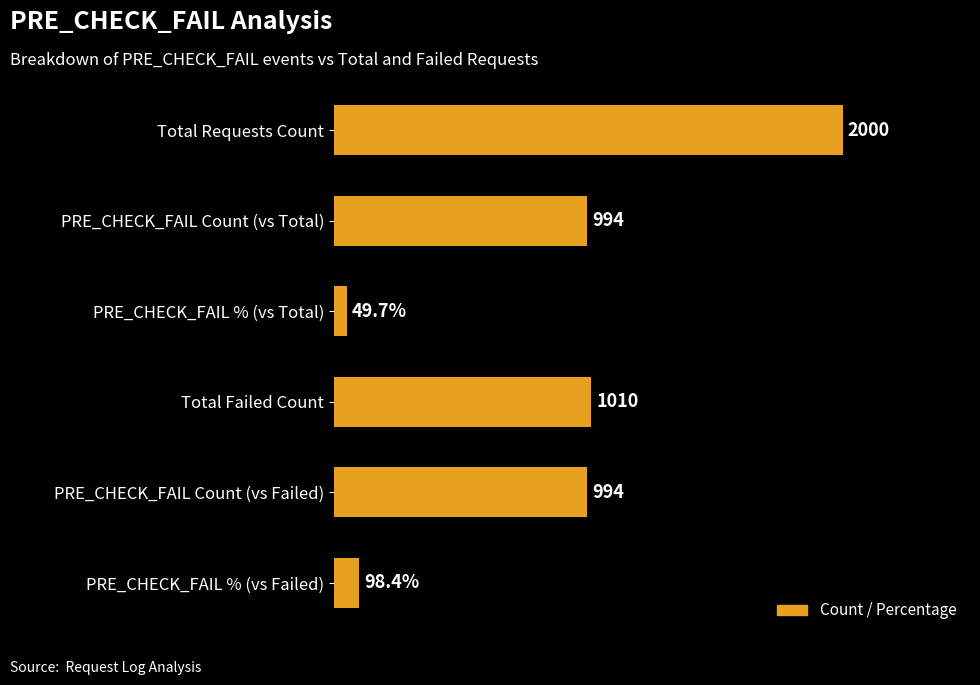

What is the label of the 4th bar from the top?

Total Failed Count